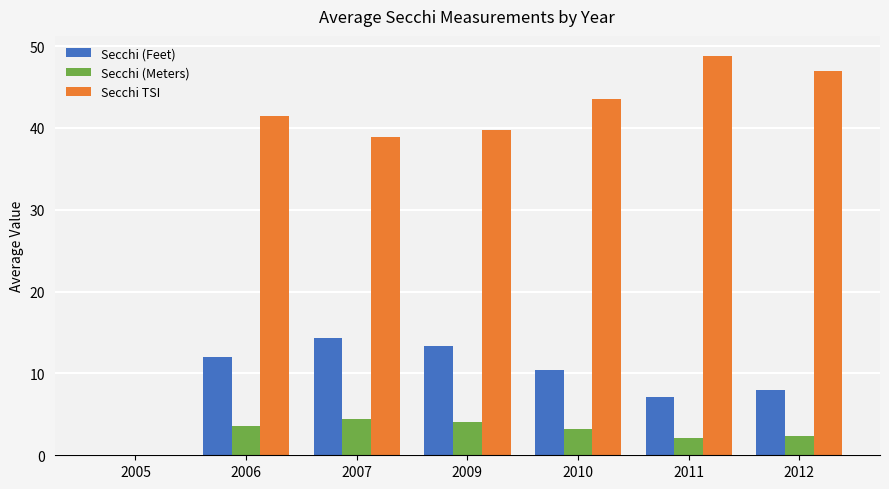

Are the bars horizontal?

No